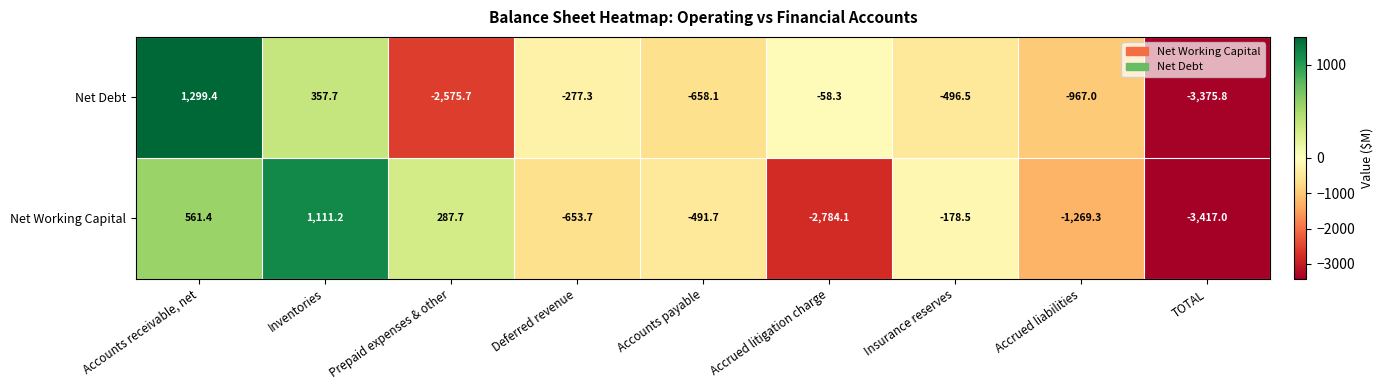

Rank the series by their maximum value, from lowest to highest.

Net Working Capital, Net Debt